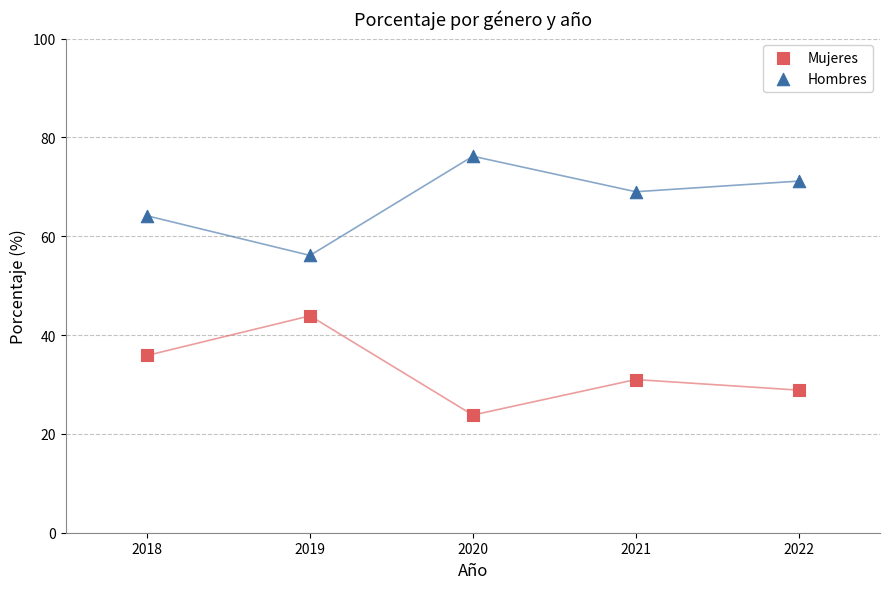

Which series contains the highest Y value?

Hombres